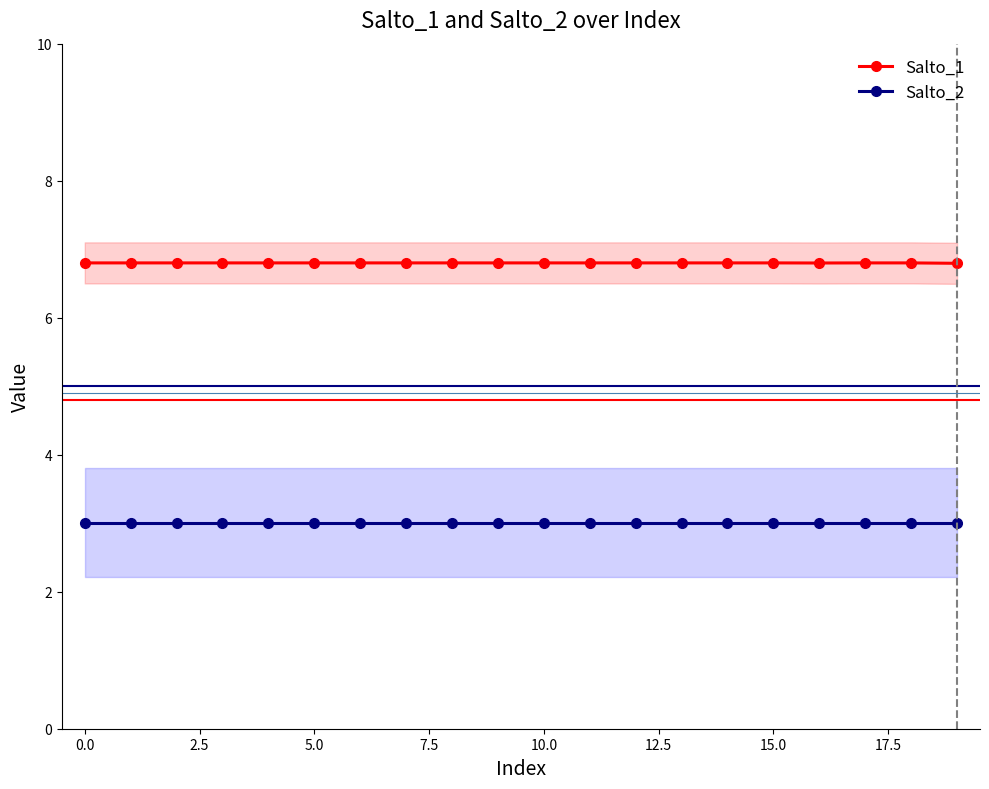

Count the Salto_1 values in the range 6 to 7.

20